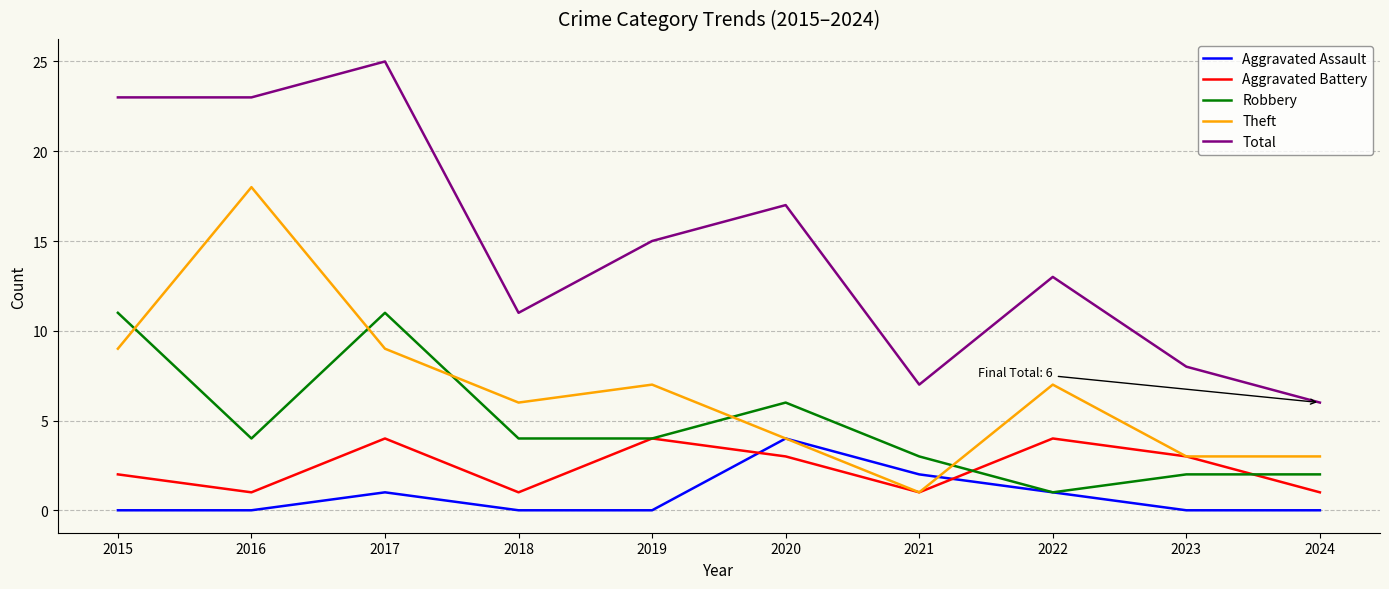

How many lines are shown in the chart?

5